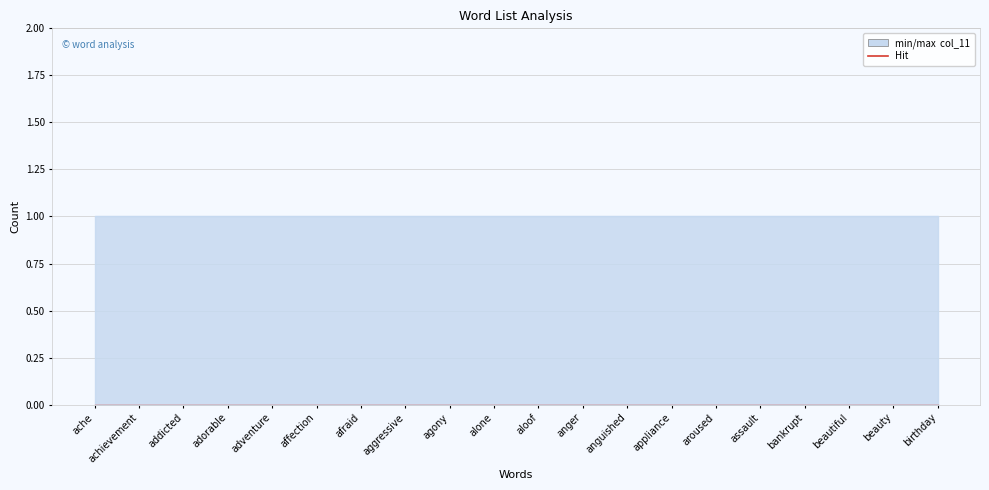

What is the label of the 13th point from the left?

anguished